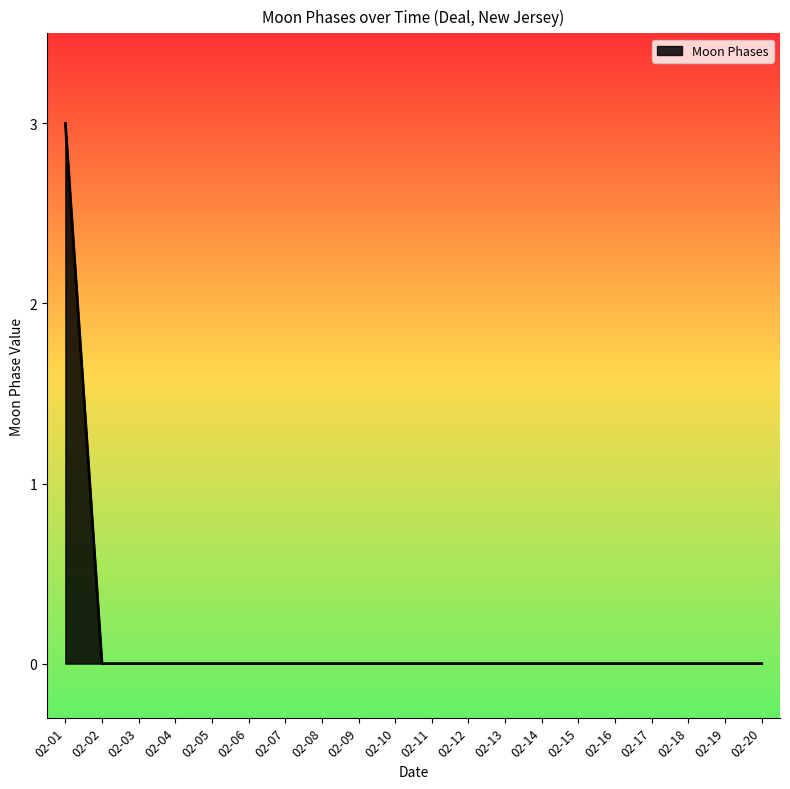

Which category has the highest value across all series?

02-01